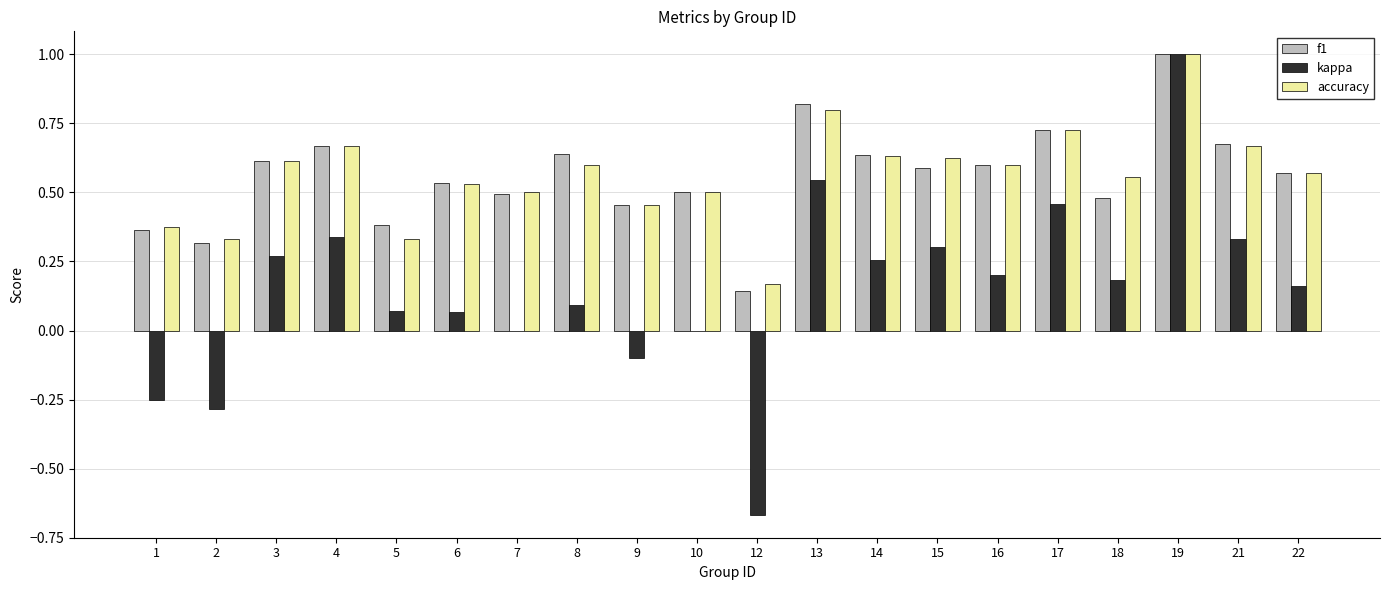

Between 14 and 19, which series saw the biggest shift?

kappa